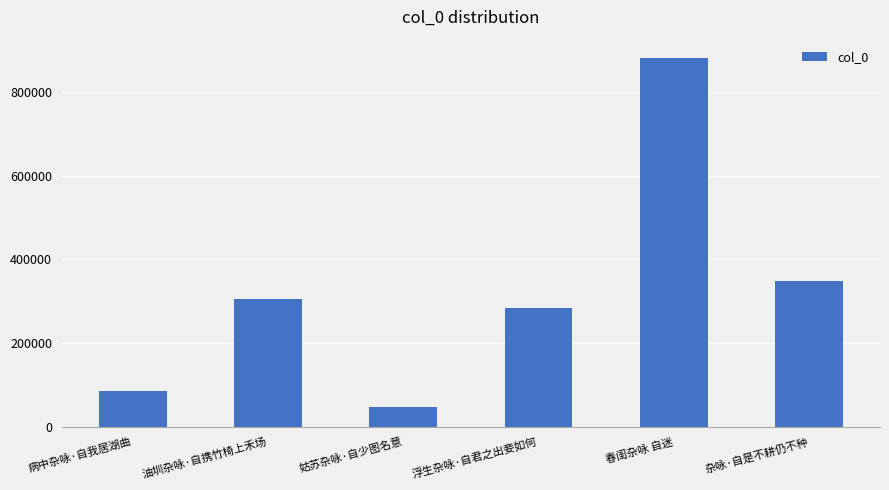

List the labels in order of value, largest first.

春闺杂咏 自迷, 杂咏·自是不耕仍不种, 油圳杂咏·自携竹椅上禾场, 浮生杂咏·自君之出妾如何, 病中杂咏·自我居湖曲, 姑苏杂咏·自少图名意